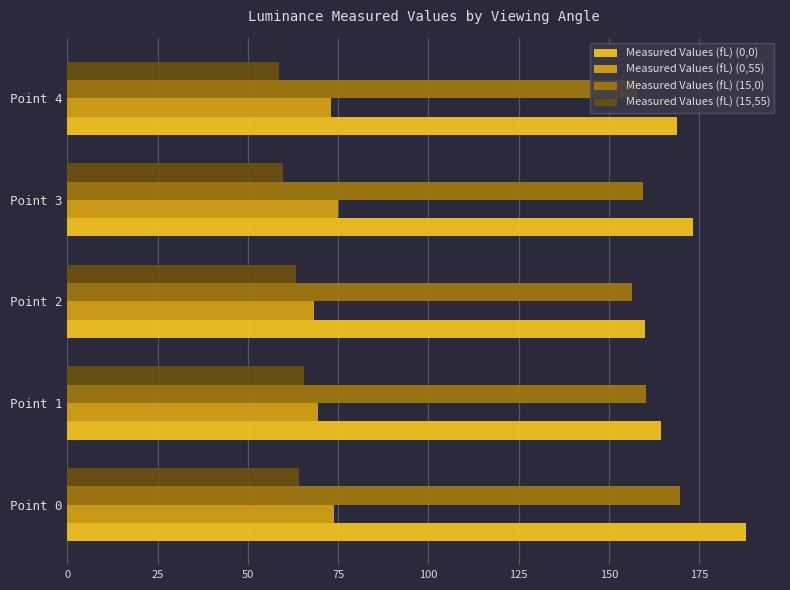

What is the average value of the Measured Values (fL) (15,55) series?

62.3